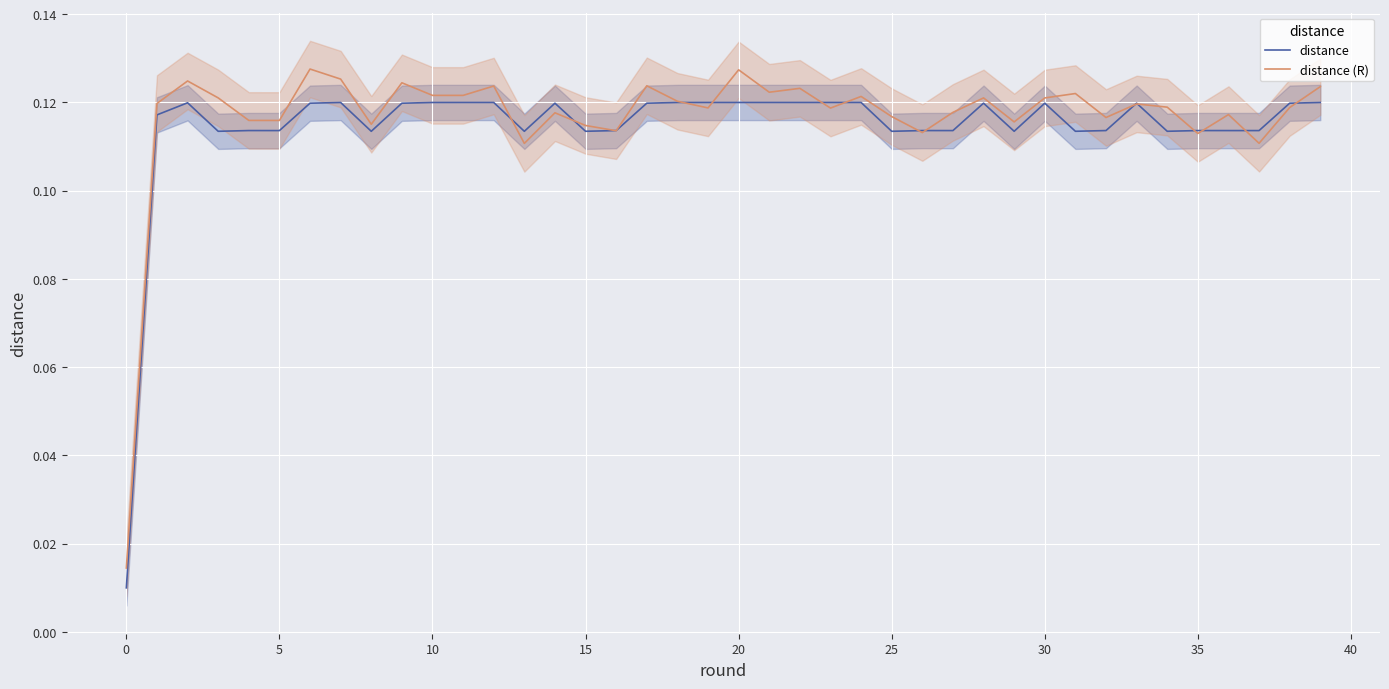

In distance, how many points are lower than both neighbors (excluding endpoints)?

11